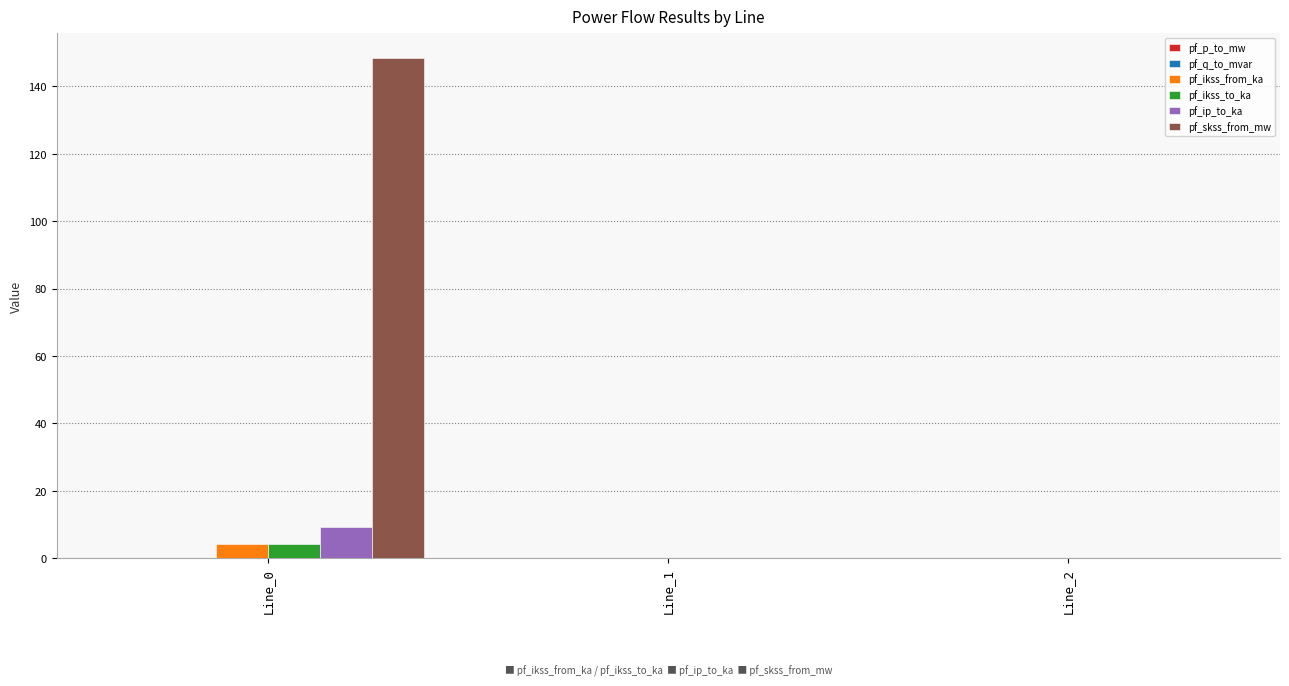

Which series has the largest total across all categories?

pf_skss_from_mw